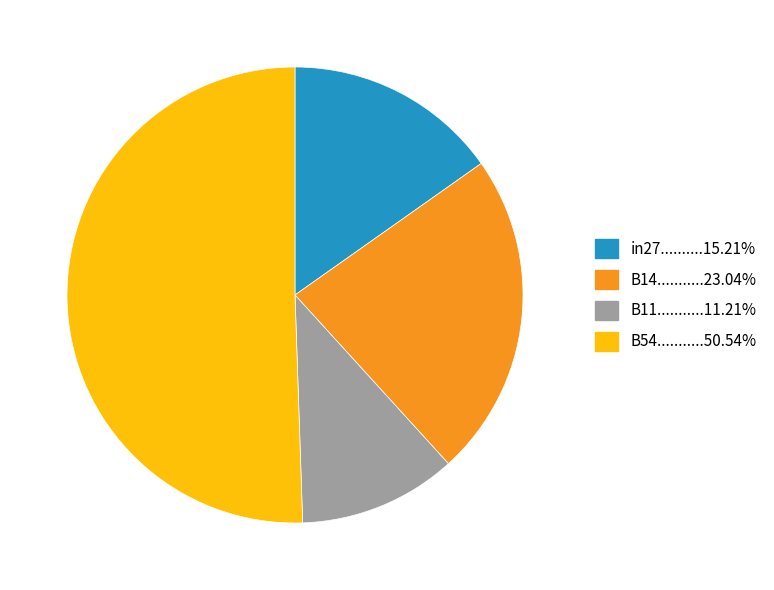

Is there a majority slice in this chart?

Yes